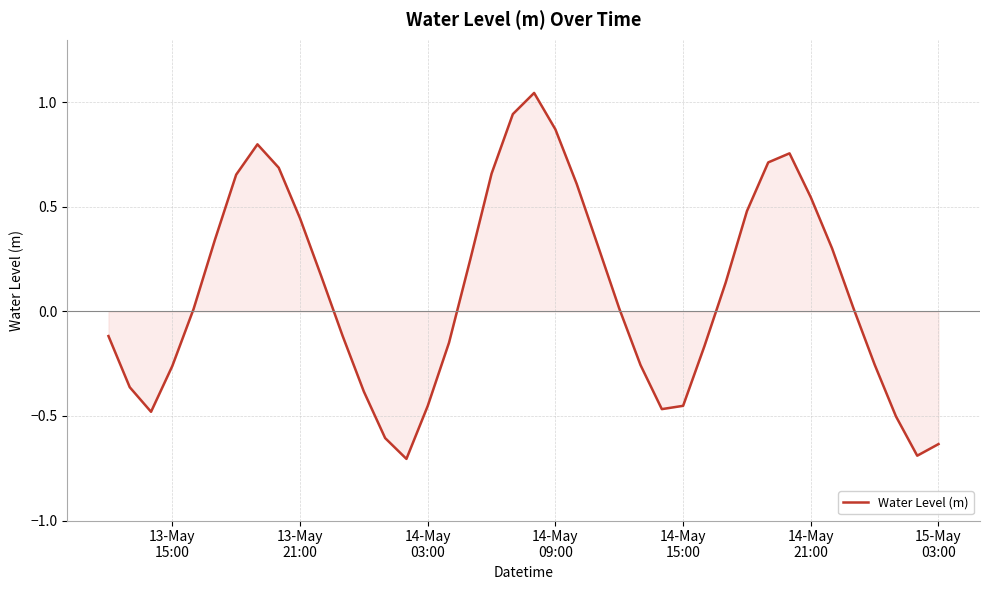

Count the number of categories in the chart.

40